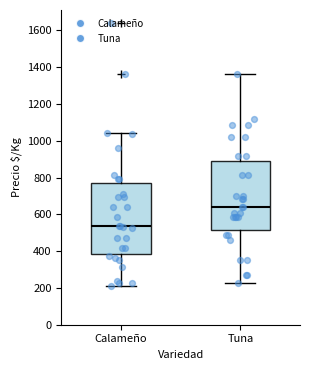

Reading left to right, read every box against the y-axis: the position of its median line, the range the box covers, and the ends of its whiskers. The values are not printed on the chart, so give them approximately, as read against the axis.

Calameño: median 540, box 380 to 780, whiskers 200 to 1040
Tuna: median 640, box 520 to 900, whiskers 220 to 1360